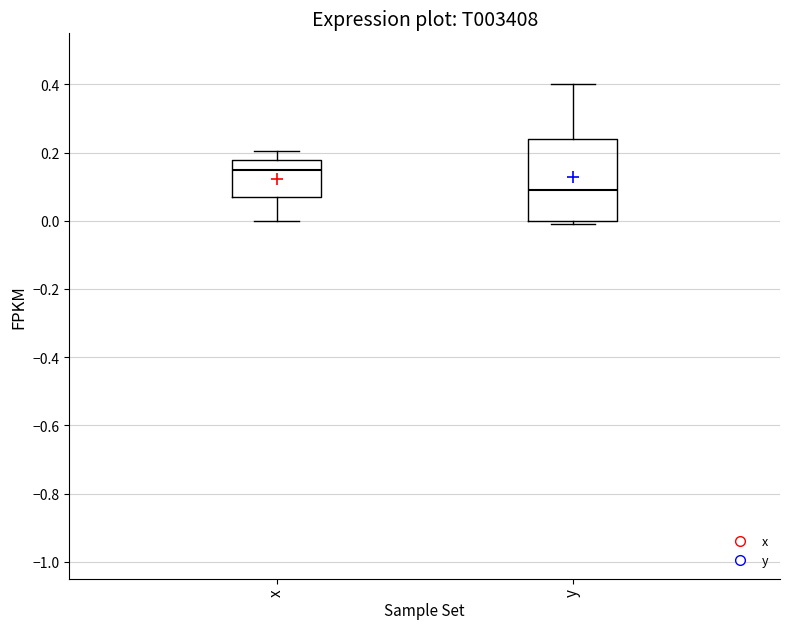

Which box has the lowest median line?

y